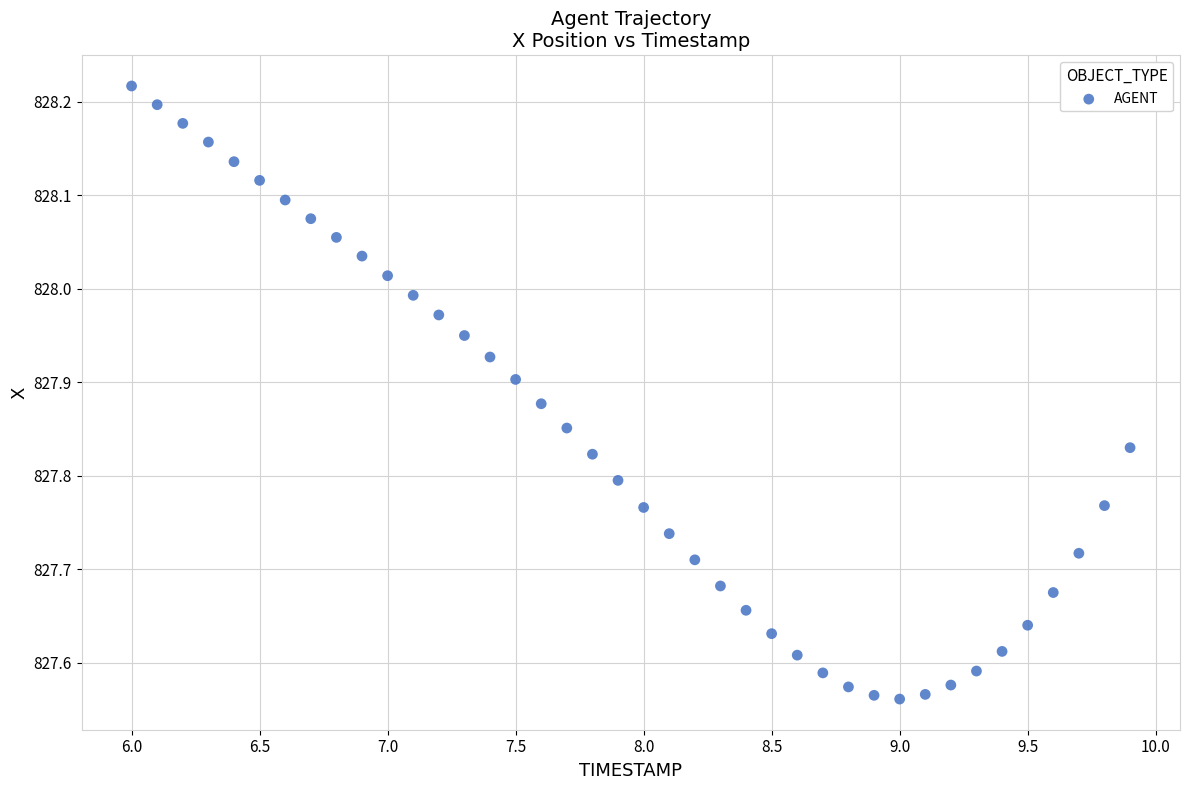

What is the range of Y values (max minus min)?

0.7